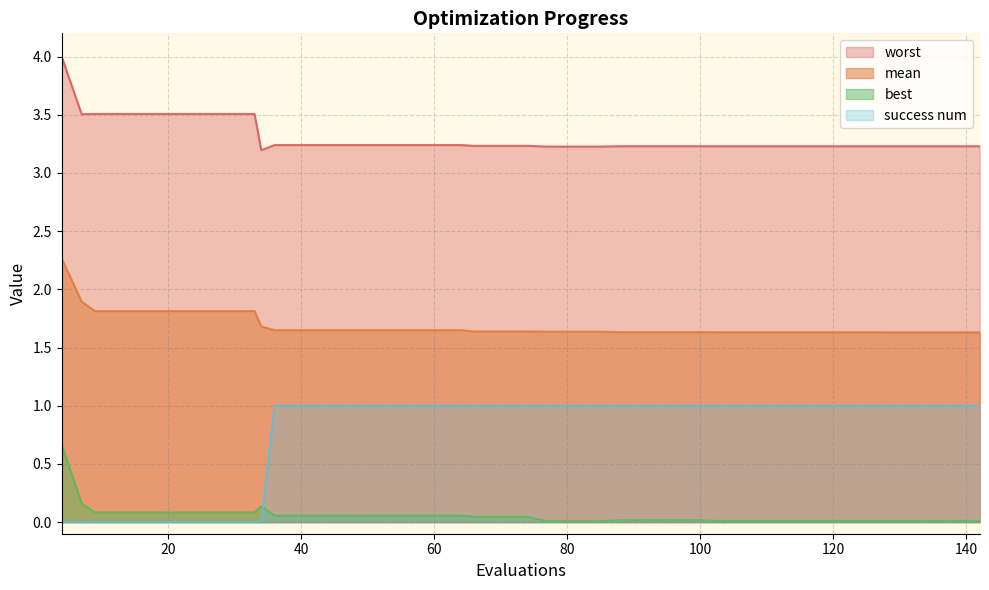

Which series changed the most between 85 and 138?

mean